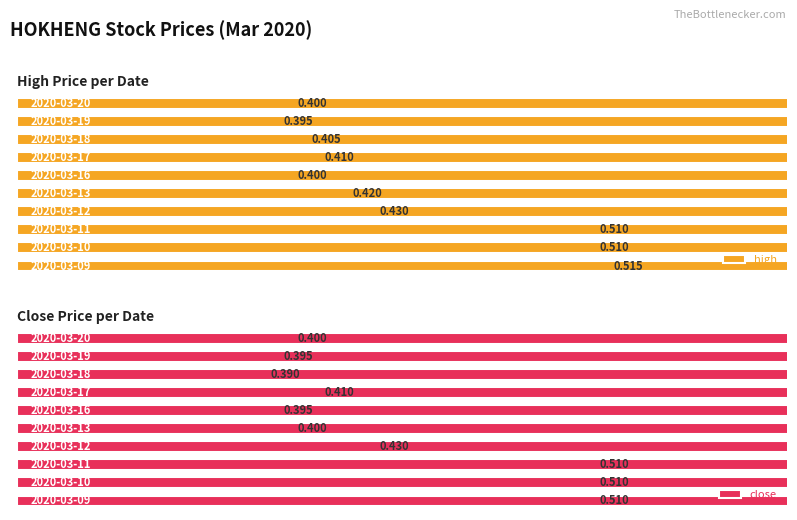

How many data points does each series have?

10